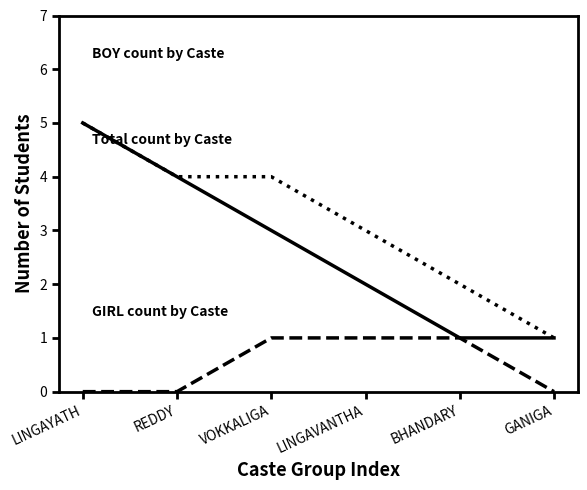

What position from the left is LINGAYATH?

1